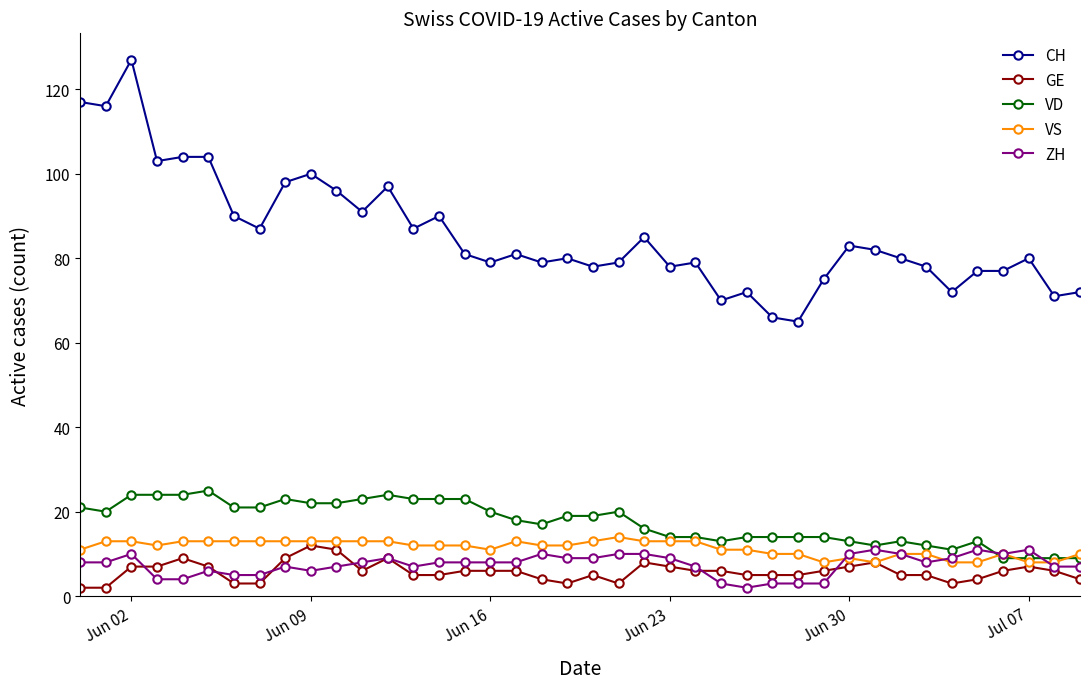

What is the maximum value shown in the chart?

127